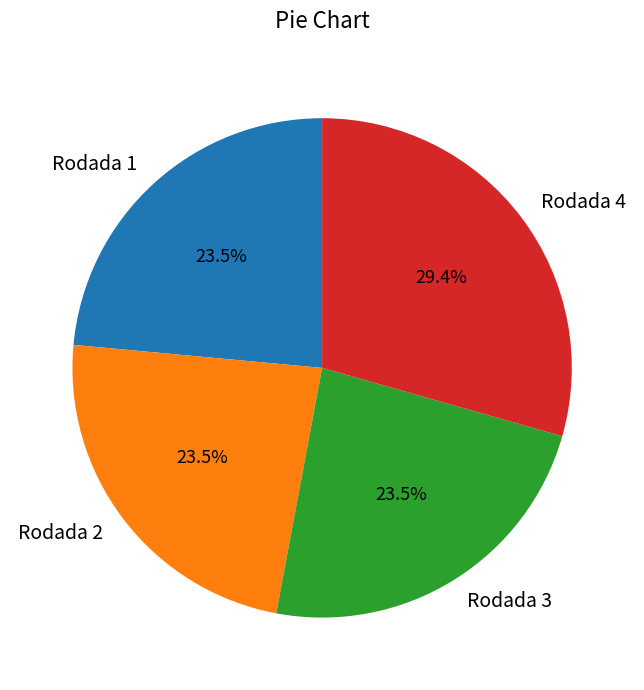

How many slices are in this pie chart?

4